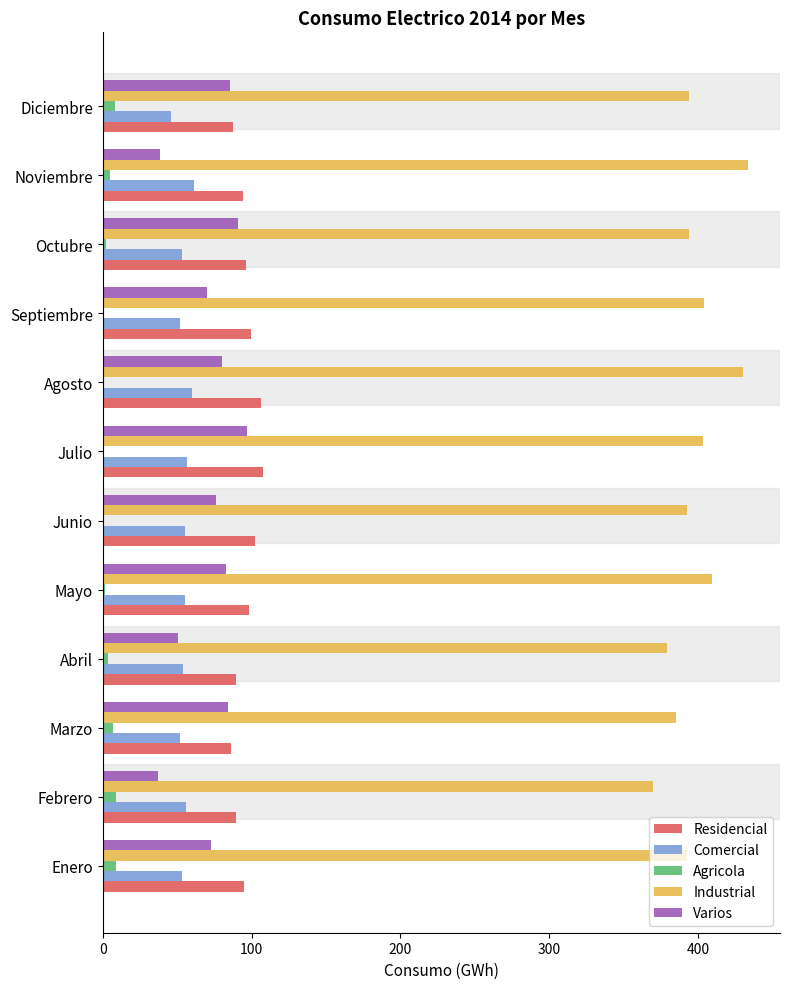

What is the highest value of the Residencial series?

107.4